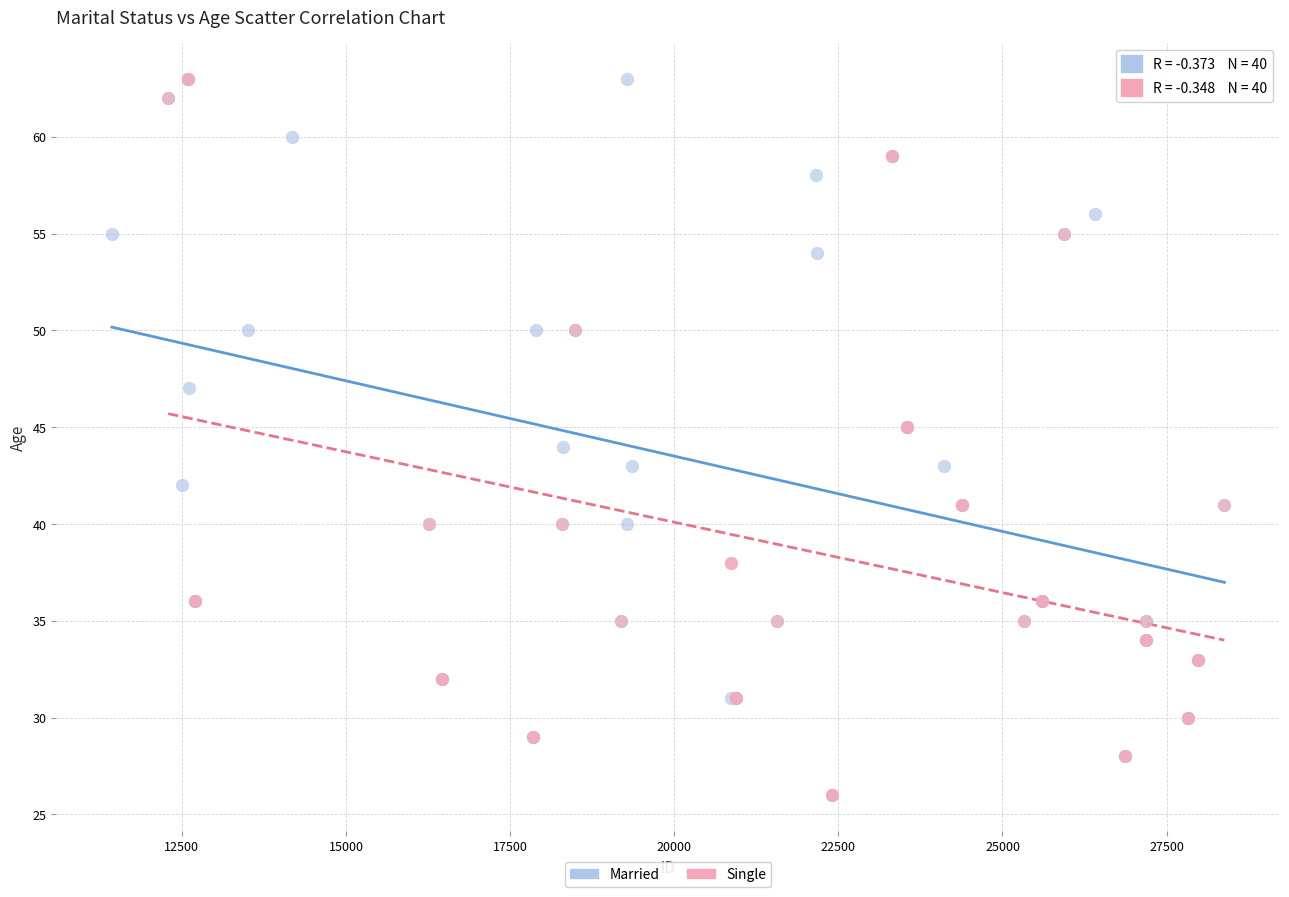

What are all the series names shown in the legend?

Married, Single